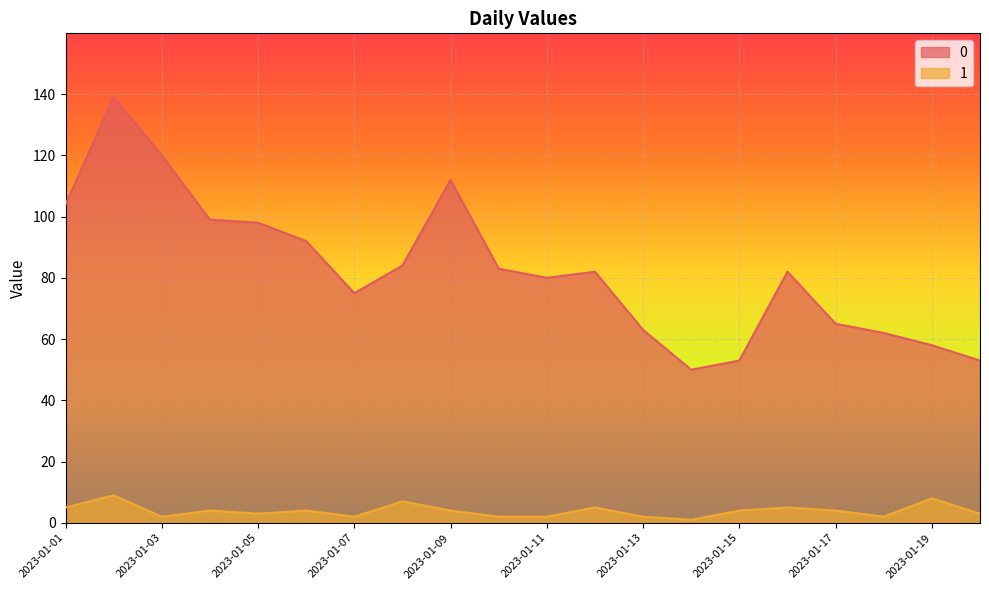

What is the value of the 0 point at the 1st from the left?

104